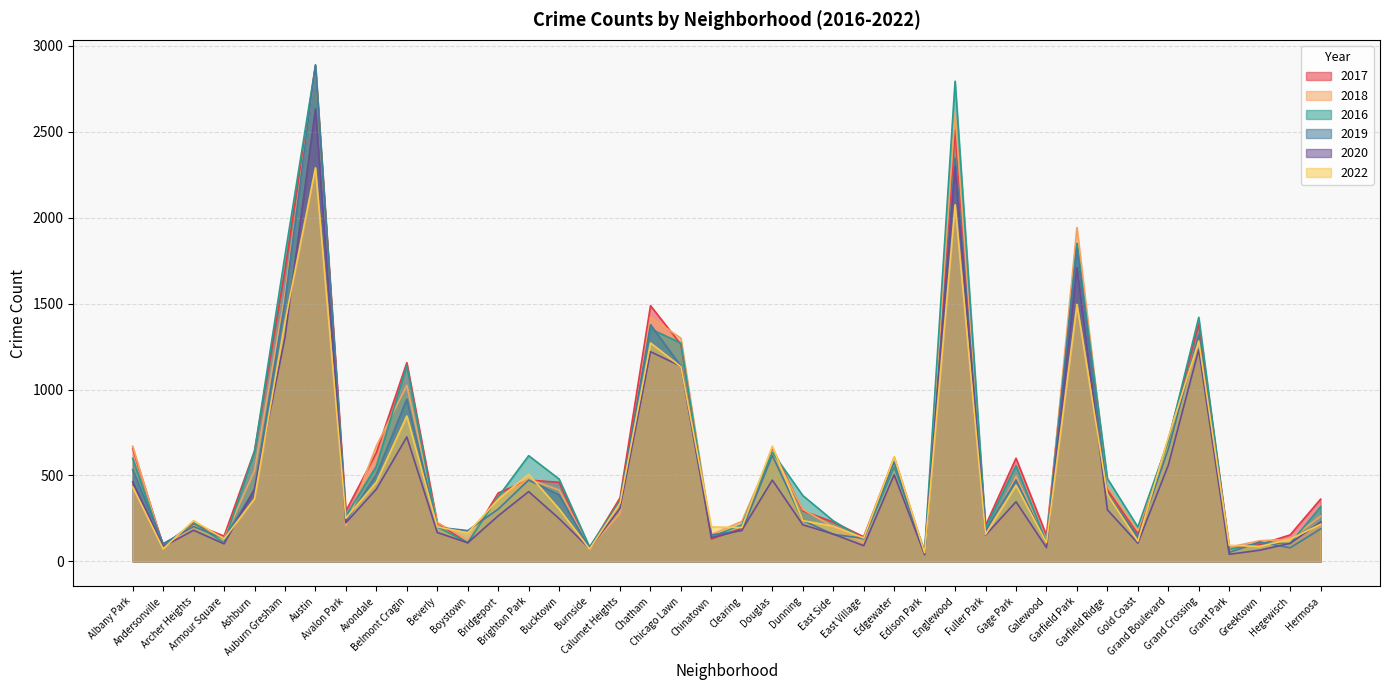

What is the difference between the maximum and minimum values in the 2018 series?

2846